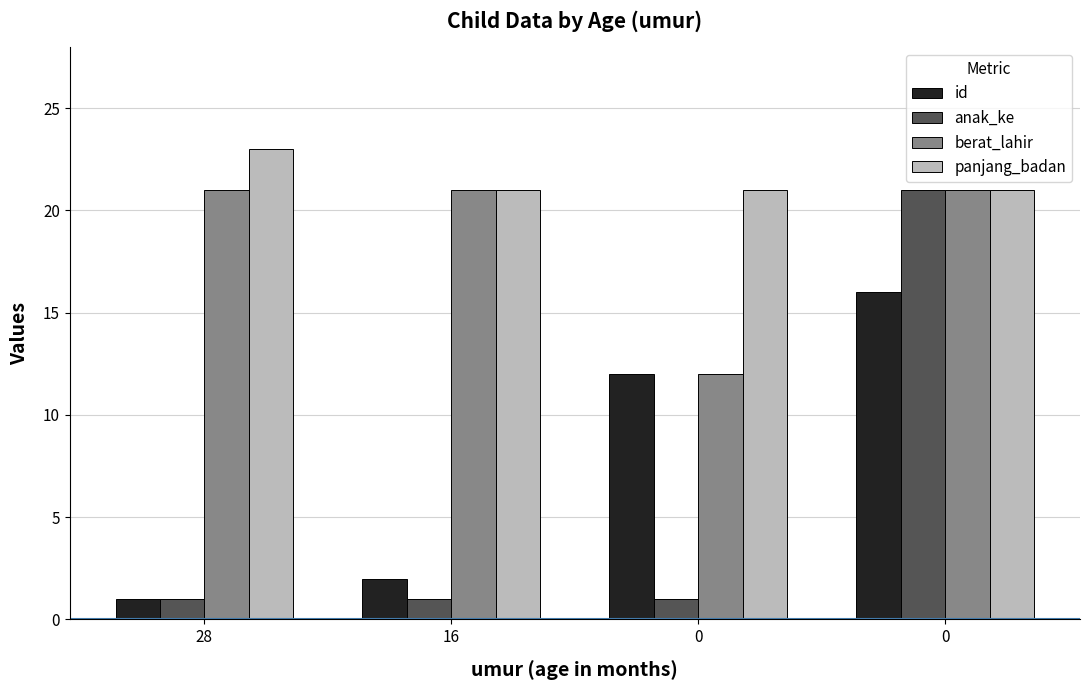

What is the difference between the highest and lowest values at 16?

20